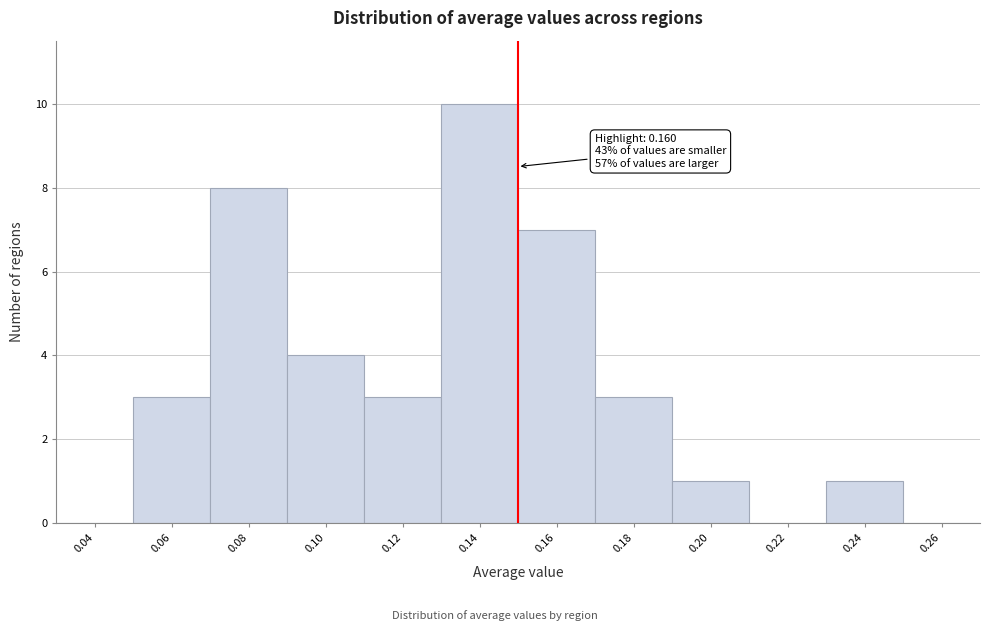

Reading left to right, list all the values displayed in this chart.

0.04=0	0.06=3	0.08=8	0.10=4	0.12=3	0.14=10	0.16=7	0.18=3	0.20=1	0.22=0	0.24=1	0.26=0